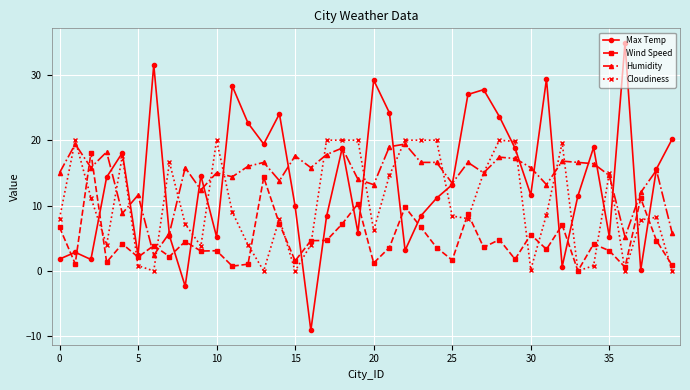

How many data points does each series have?

40